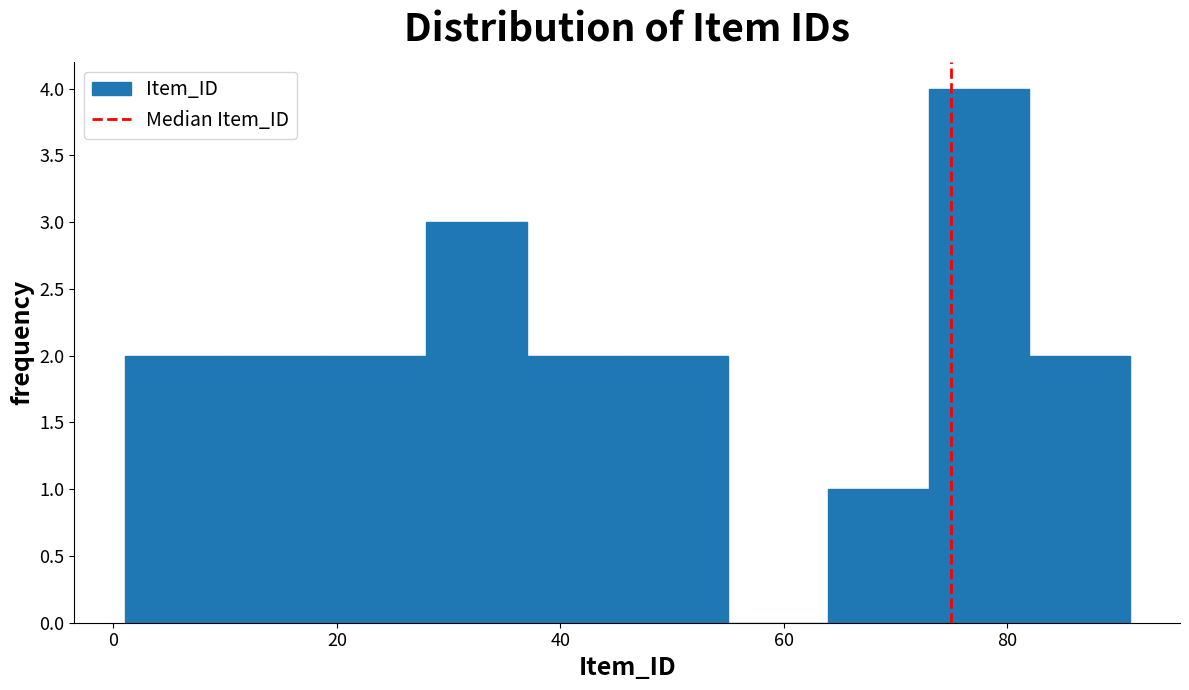

Which range on the x-axis has the tallest bar?

73 to 82